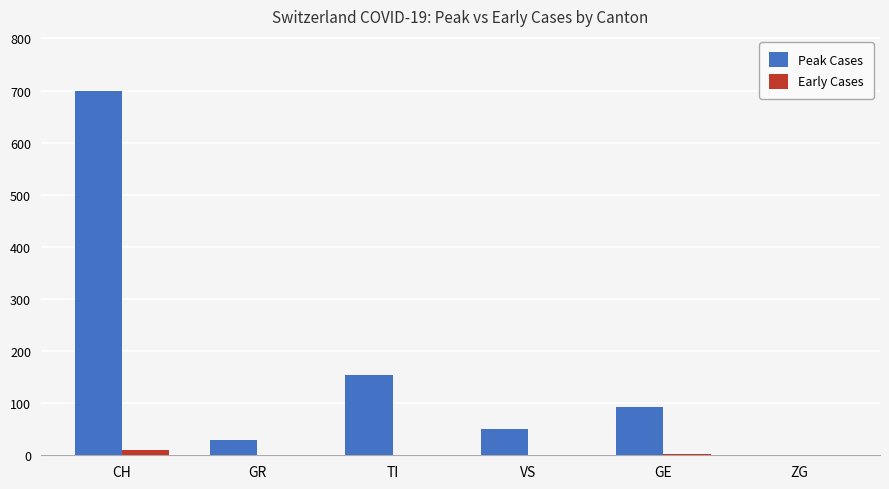

What is the spread (max minus min) of values at VS?

50